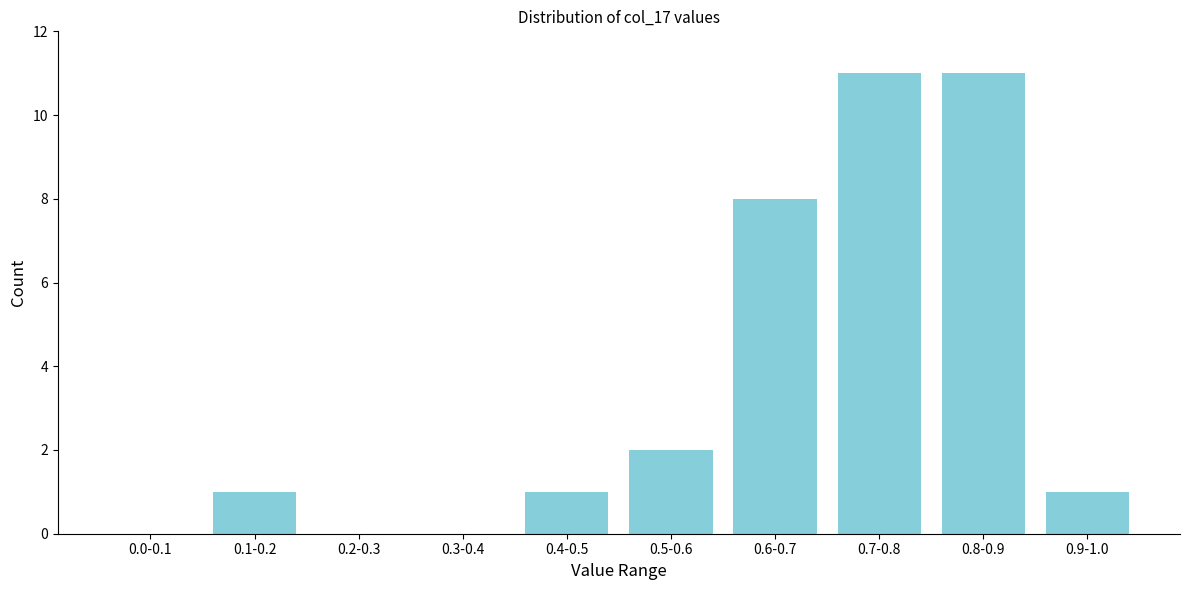

Reading right to left, what are all the values shown in this chart?

0.9-1.0=1	0.8-0.9=11	0.7-0.8=11	0.6-0.7=8	0.5-0.6=2	0.4-0.5=1	0.3-0.4=0	0.2-0.3=0	0.1-0.2=1	0.0-0.1=0